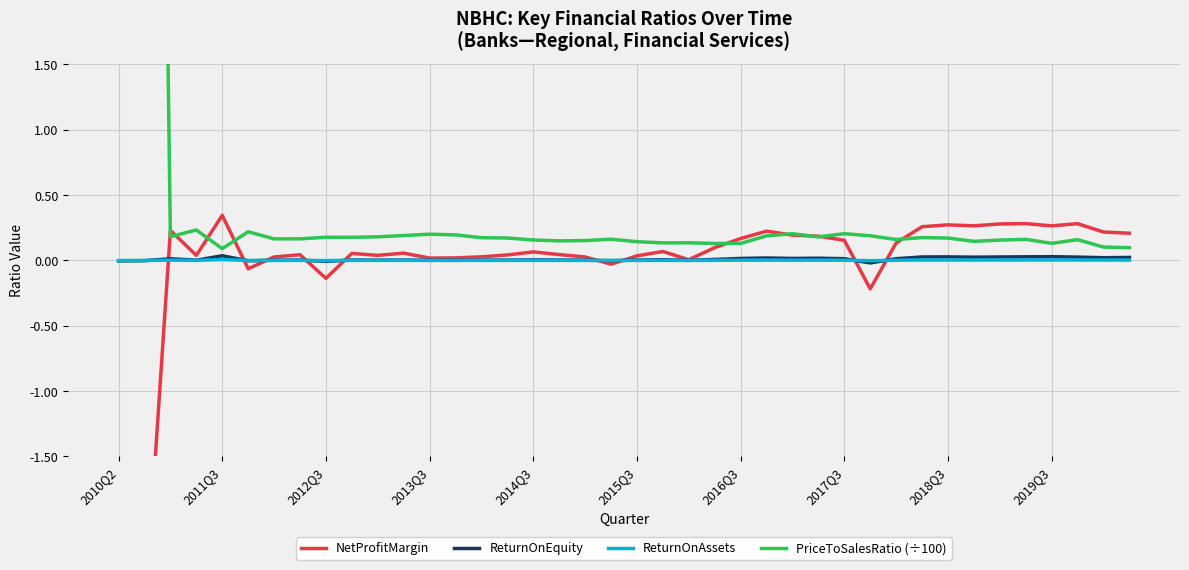

How many series are shown in this chart?

4